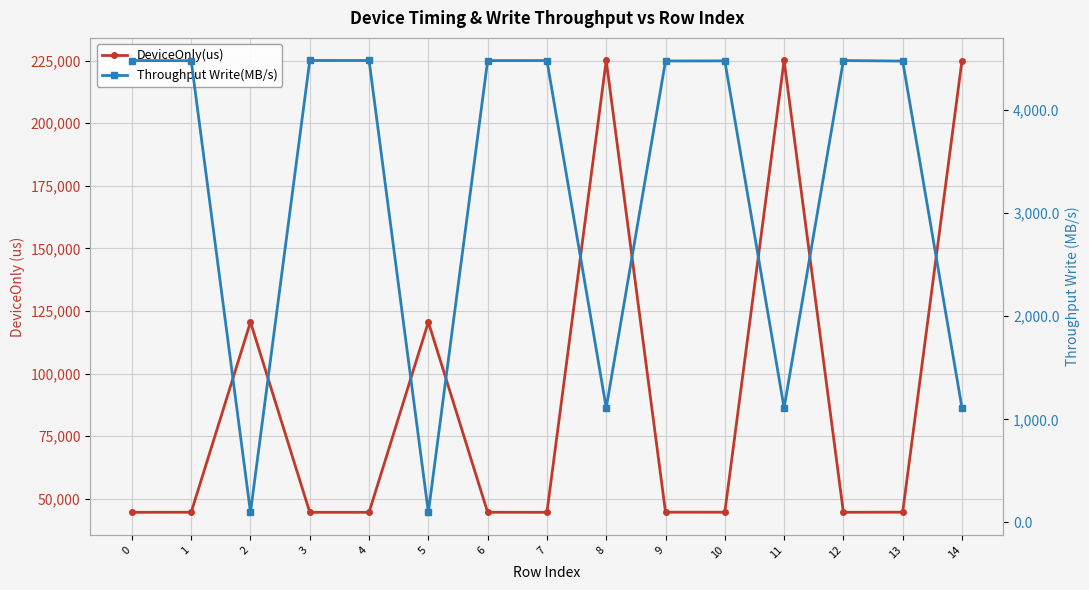

What is the maximum value for Throughput Write(MB/s)?

4483.1